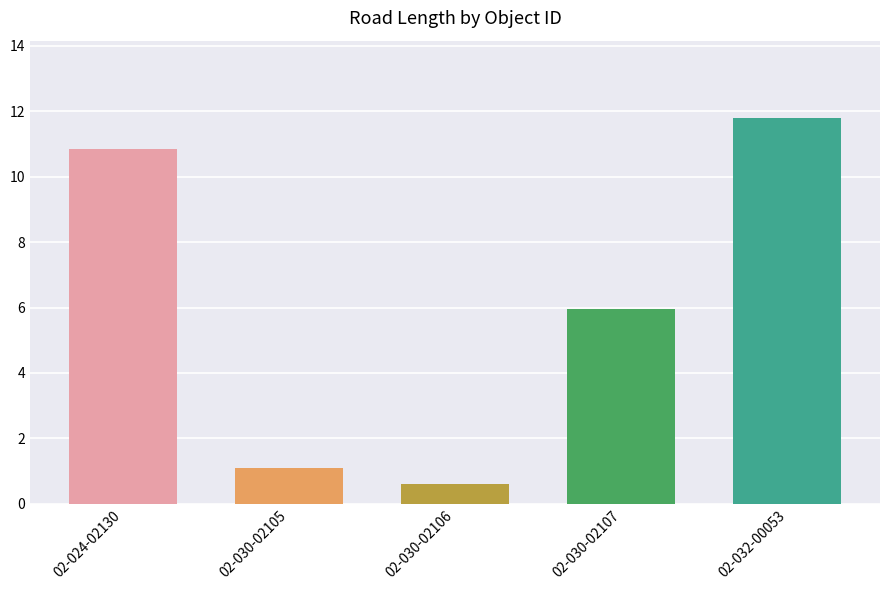

Which label corresponds to the smallest value in the chart?

02-030-02106